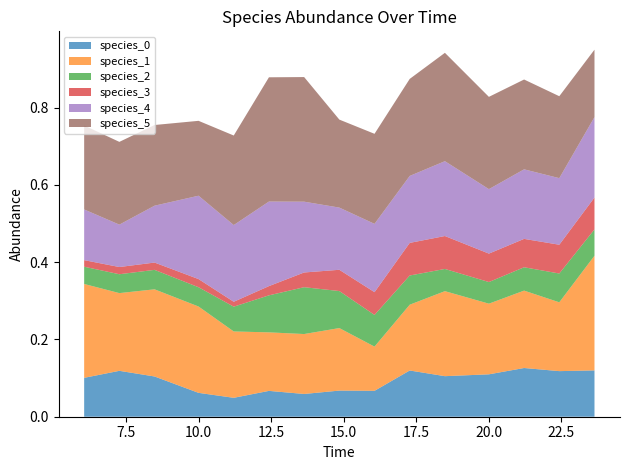

Reading left to right, list all the values displayed in this chart.

species_0: 0=0.1	1=0.1	2=0.1	3=0.1	4=0.0	5=0.1	6=0.1	7=0.1	8=0.1	9=0.1	10=0.1	11=0.1	12=0.1	13=0.1	14=0.1
species_1: 0=0.2	1=0.2	2=0.2	3=0.2	4=0.2	5=0.2	6=0.2	7=0.2	8=0.1	9=0.2	10=0.2	11=0.2	12=0.2	13=0.2	14=0.3
species_2: 0=0.0	1=0.0	2=0.1	3=0.0	4=0.1	5=0.1	6=0.1	7=0.1	8=0.1	9=0.1	10=0.1	11=0.1	12=0.1	13=0.1	14=0.1
species_3: 0=0.0	1=0.0	2=0.0	3=0.0	4=0.0	5=0.0	6=0.0	7=0.1	8=0.1	9=0.1	10=0.1	11=0.1	12=0.1	13=0.1	14=0.1
species_4: 0=0.1	1=0.1	2=0.1	3=0.2	4=0.2	5=0.2	6=0.2	7=0.2	8=0.2	9=0.2	10=0.2	11=0.2	12=0.2	13=0.2	14=0.2
species_5: 0=0.2	1=0.2	2=0.2	3=0.2	4=0.2	5=0.3	6=0.3	7=0.2	8=0.2	9=0.3	10=0.3	11=0.2	12=0.2	13=0.2	14=0.2